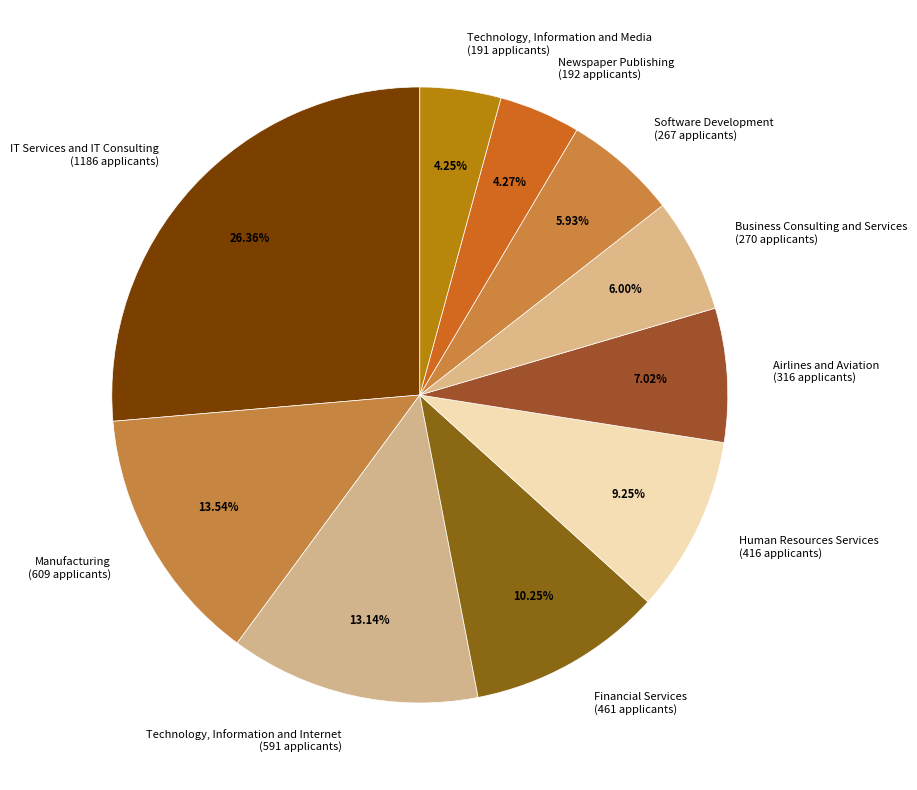

How many segments does this pie chart have?

10